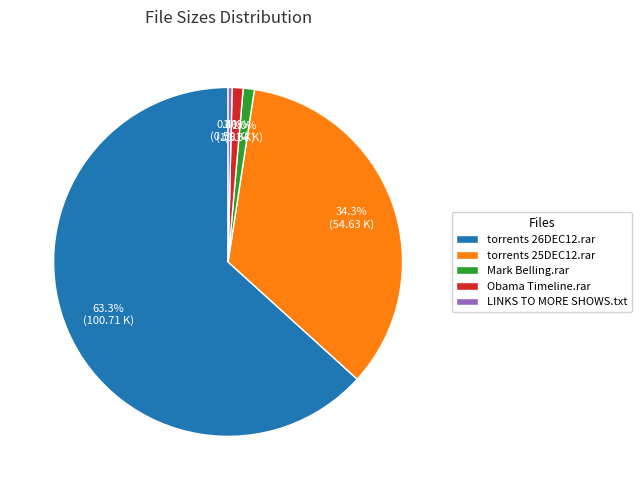

How many segments does this pie chart have?

5